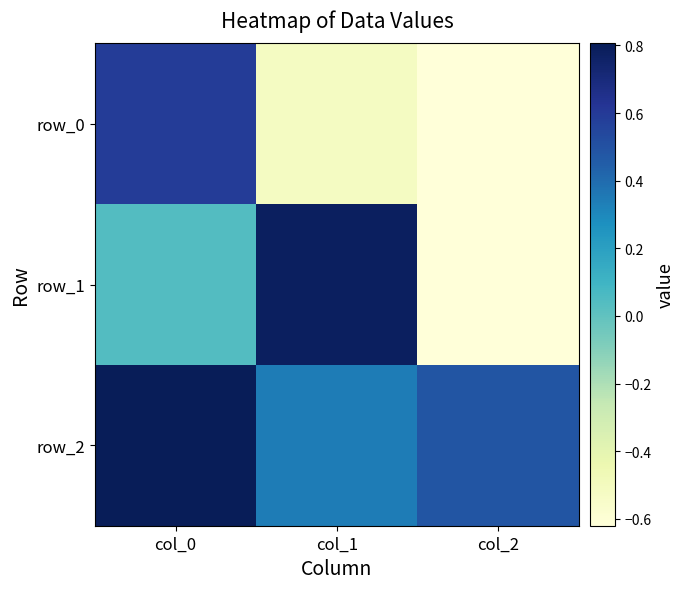

What is the sum of the row_1 values at col_2 and col_1?

0.2